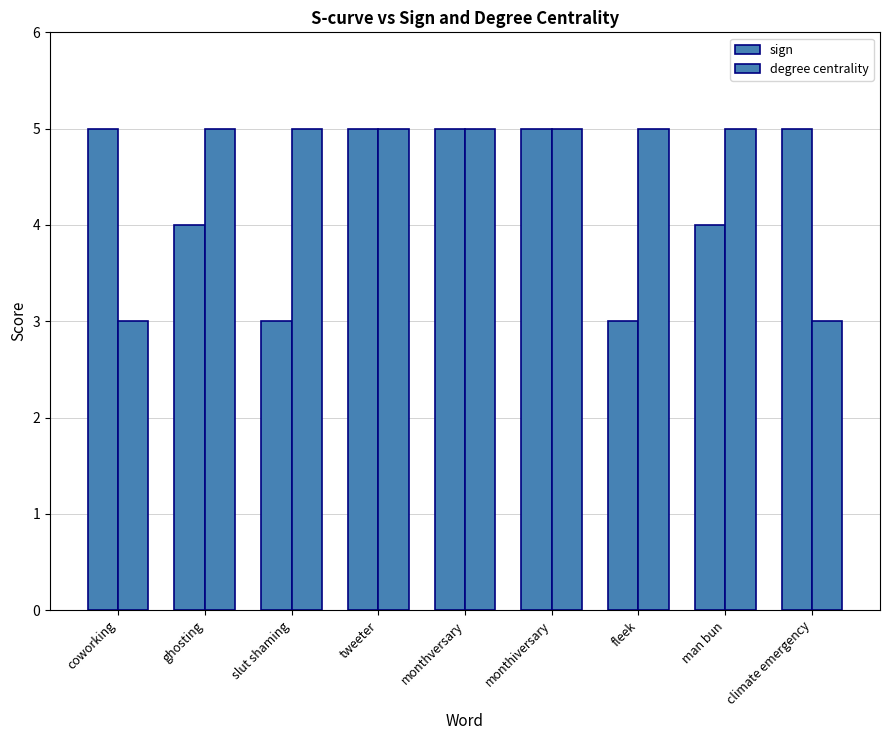

The degree centrality series shows 5 at climate emergency. True or false?

False